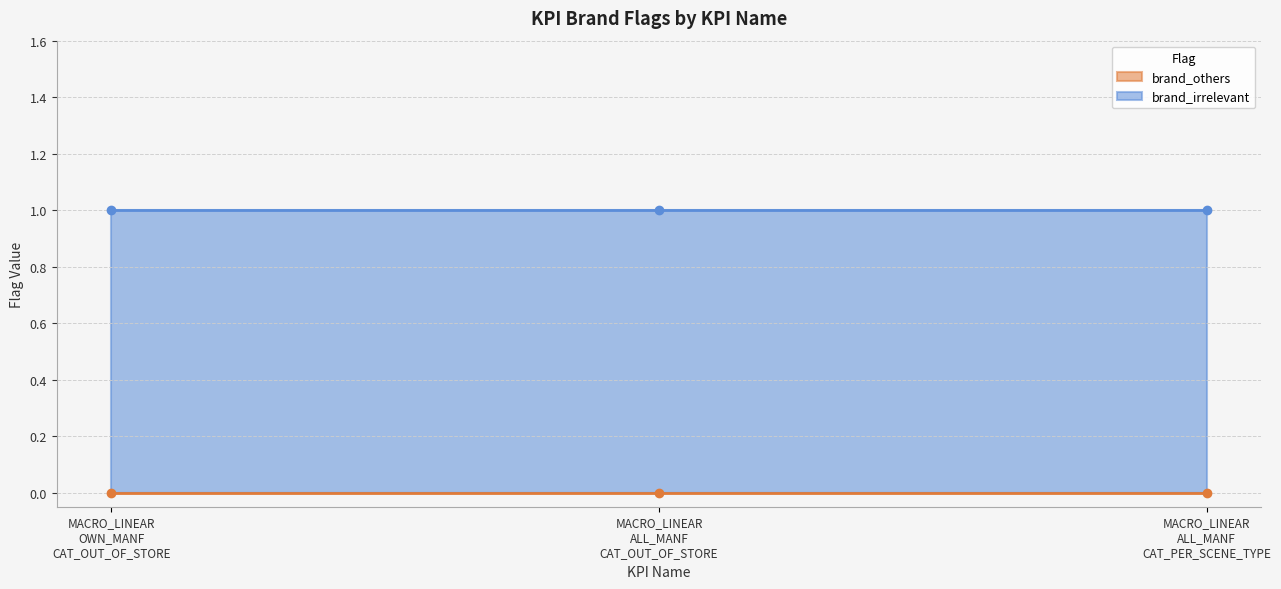

Does the chart have visible grid lines?

Yes